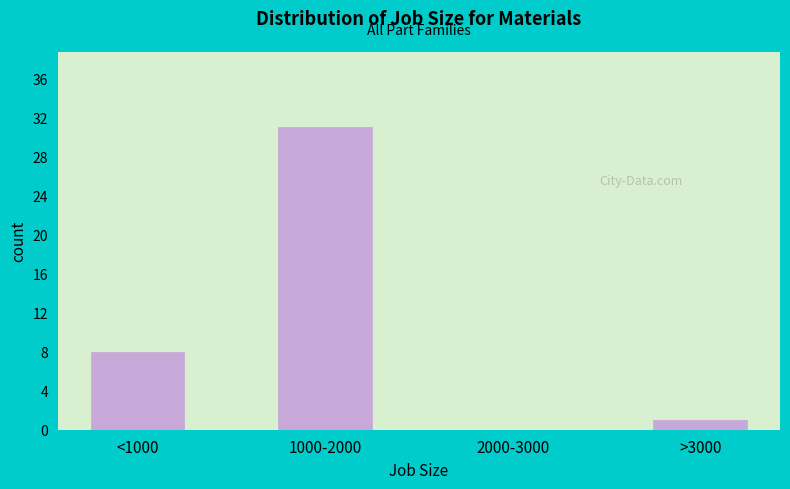

Reading left to right, list all the values displayed in this chart.

<1000=8	1000-2000=31	2000-3000=0	>3000=1